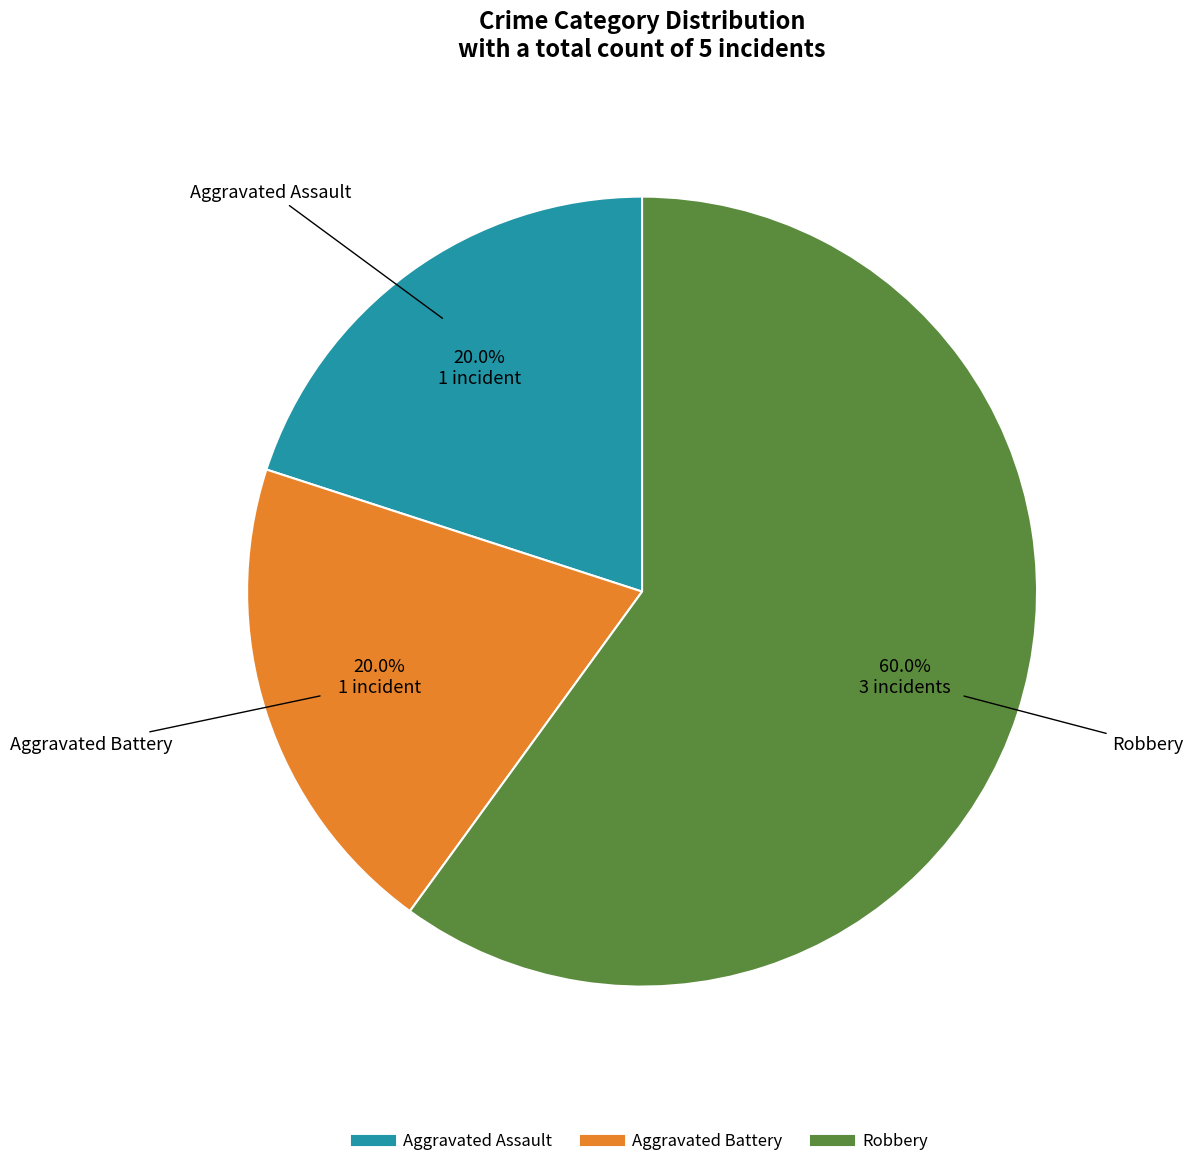

How many segments does this pie chart have?

3